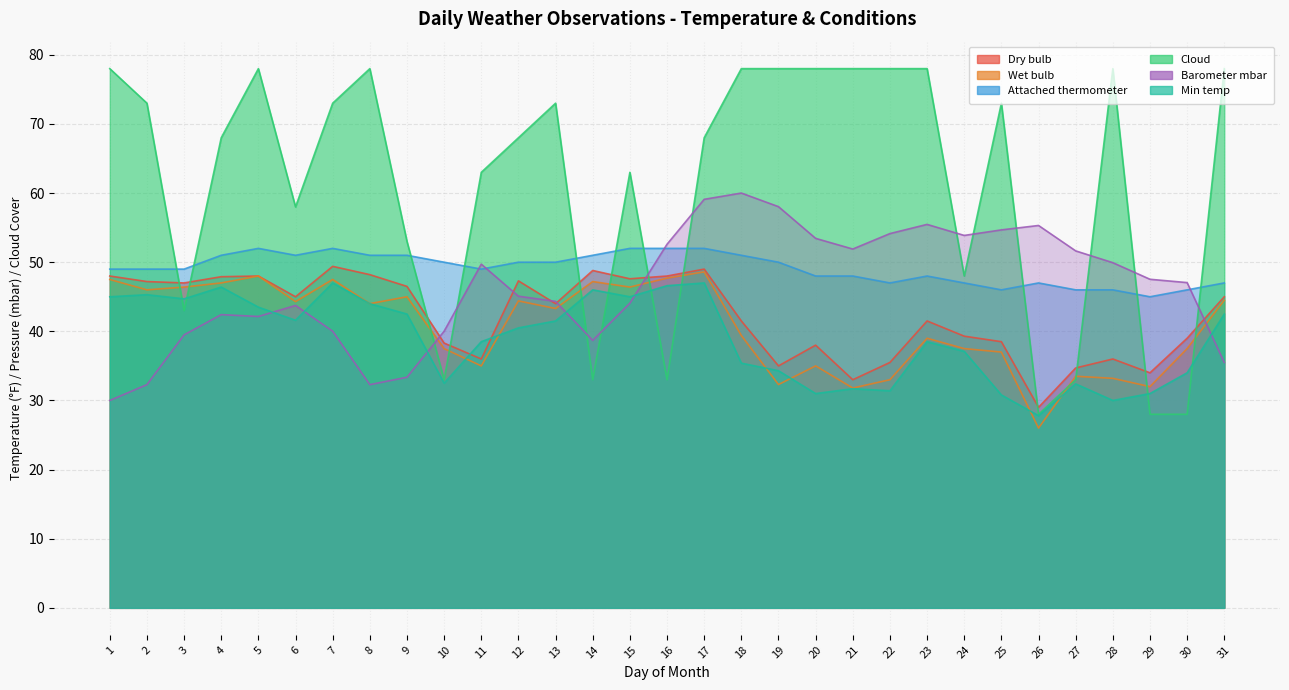

Where is the first local maximum for Dry bulb?

5